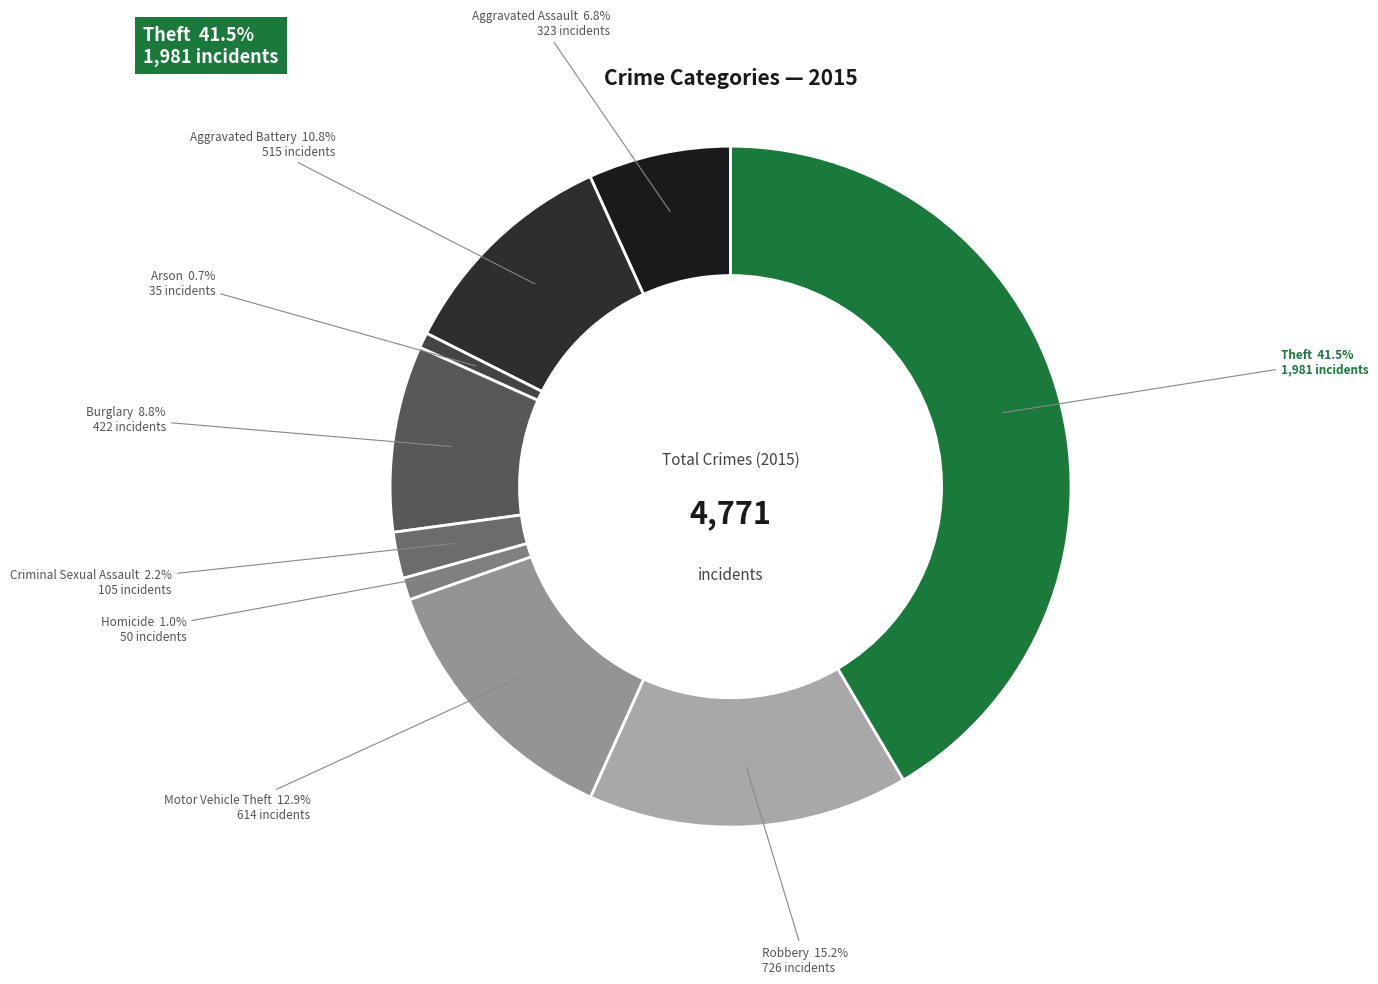

Is it true that Homicide is 1% of the pie?

True